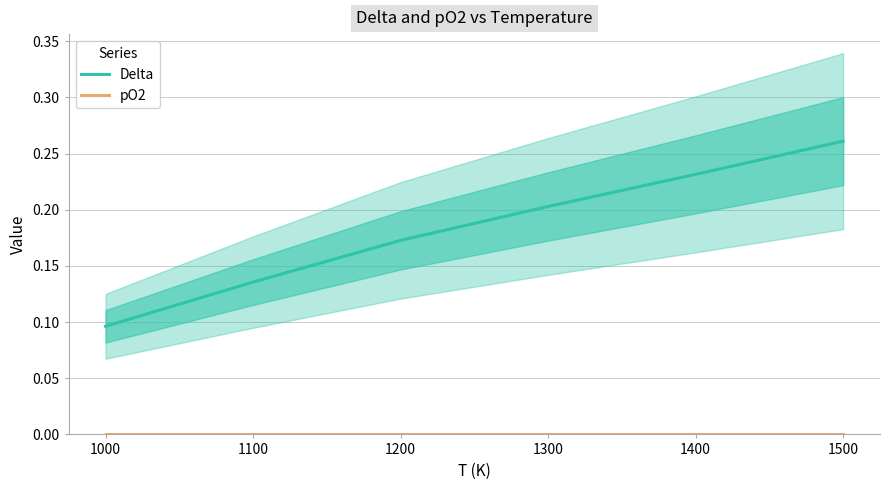

At which label is pO2 closest to 0?

1000